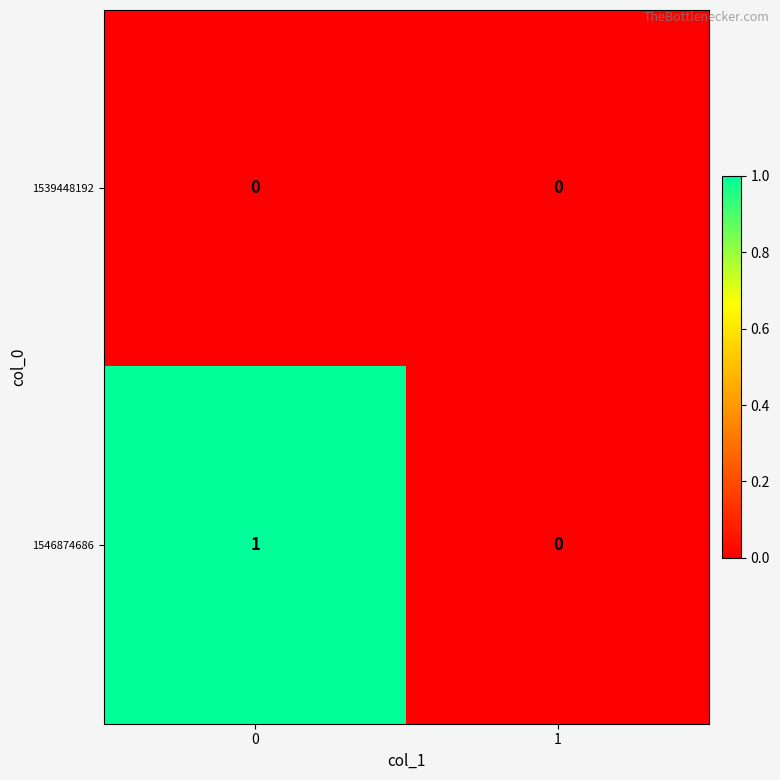

Count the number of categories in the chart.

2